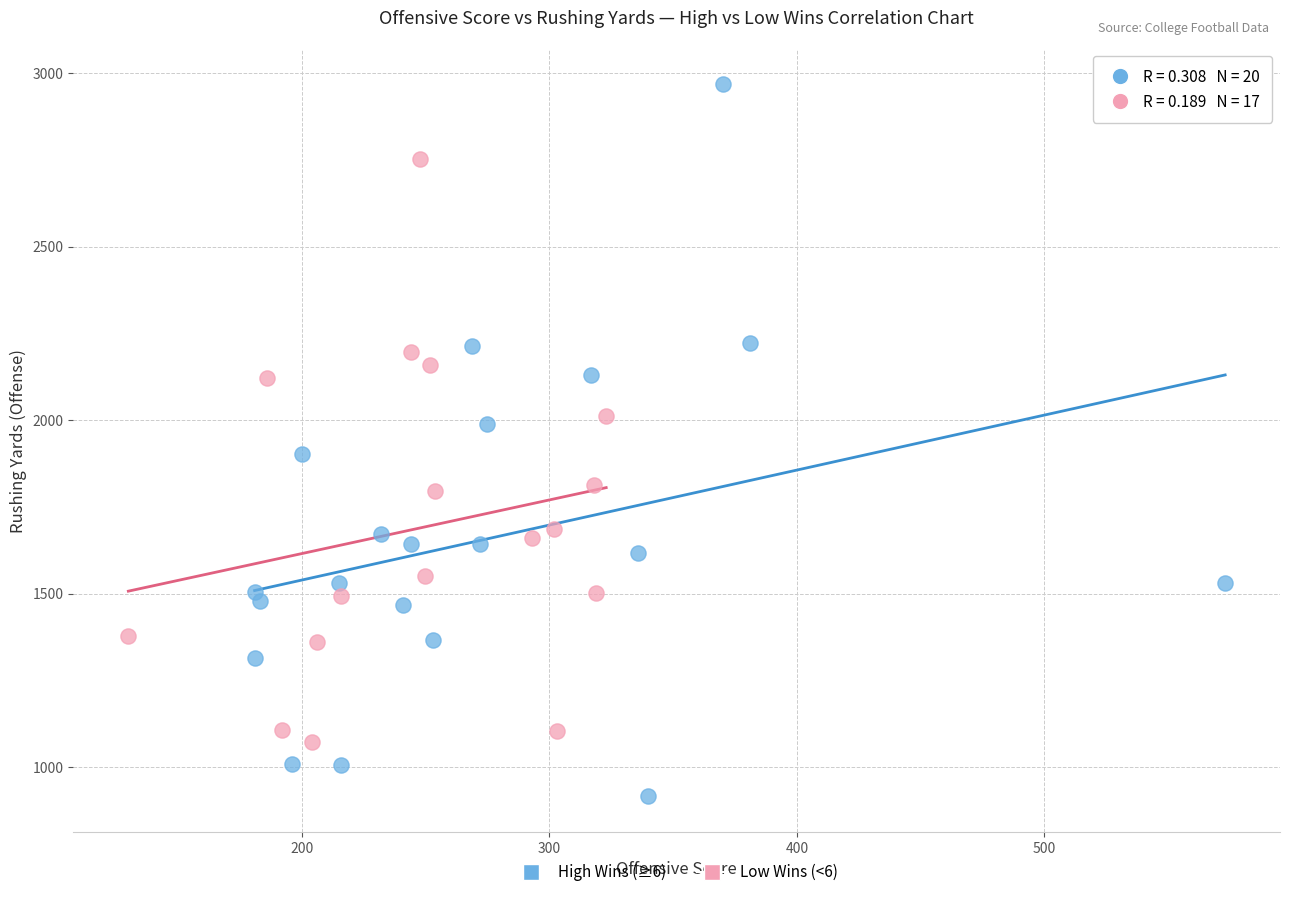

Which series has the largest Y range (max minus min)?

High Wins (≥6)